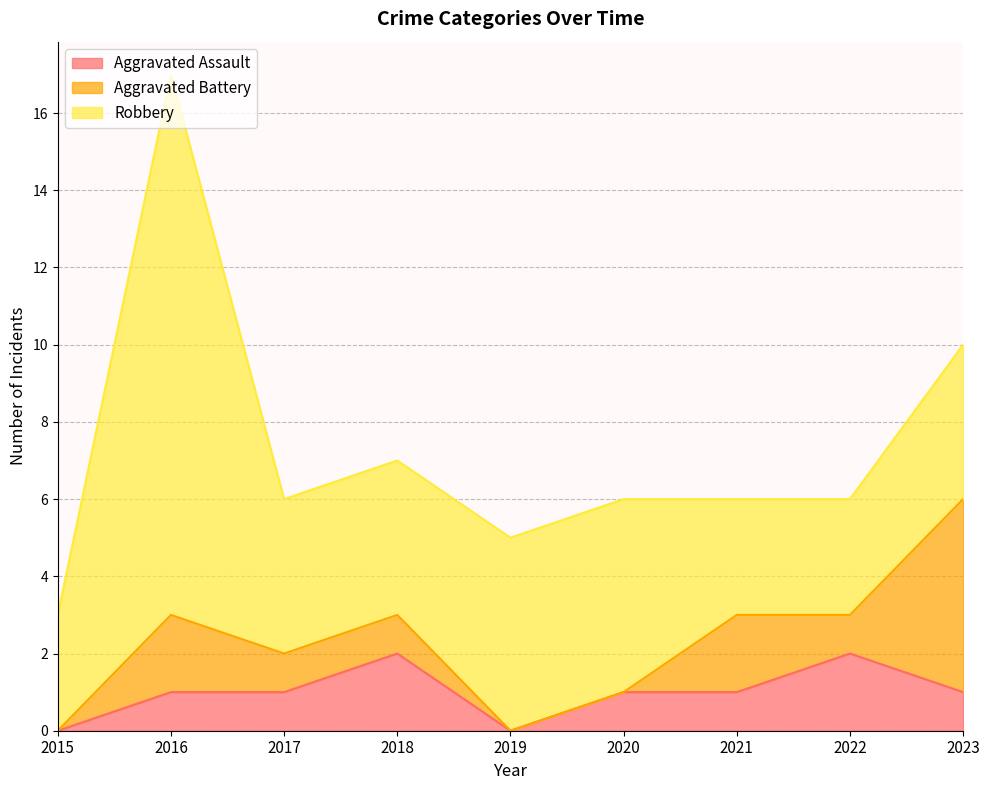

Is it true that Aggravated Battery equals 5 at 2023?

True